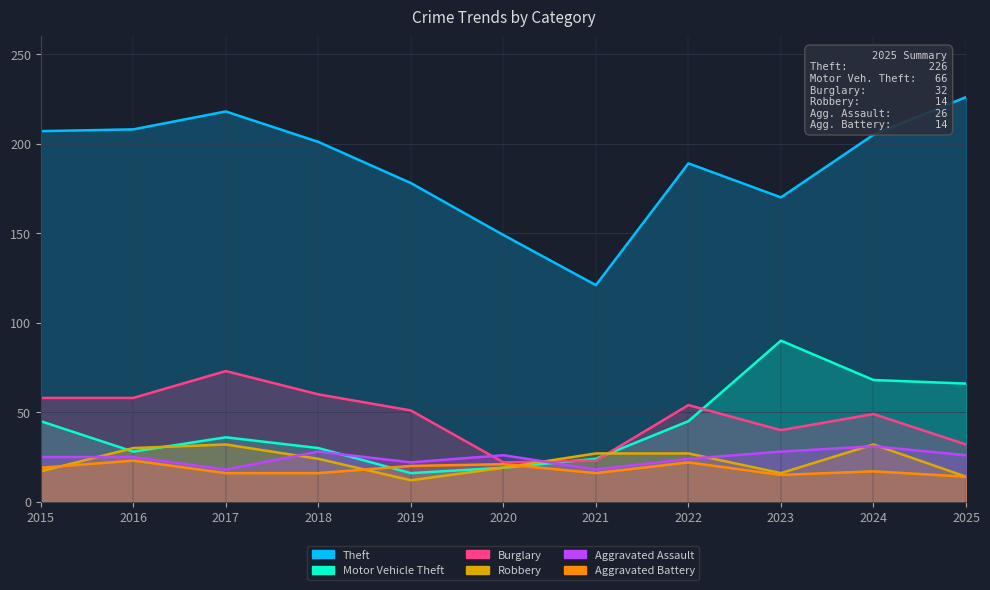

Which category has the highest value in the Motor Vehicle Theft series?

2023